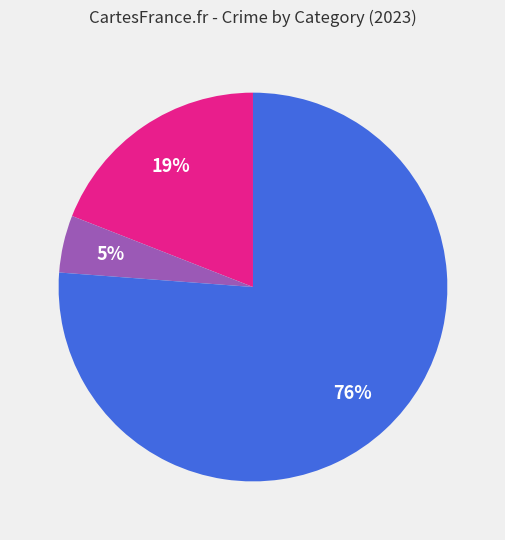

To the nearest percent, what is the difference between the largest and smallest slice percentages?

71%